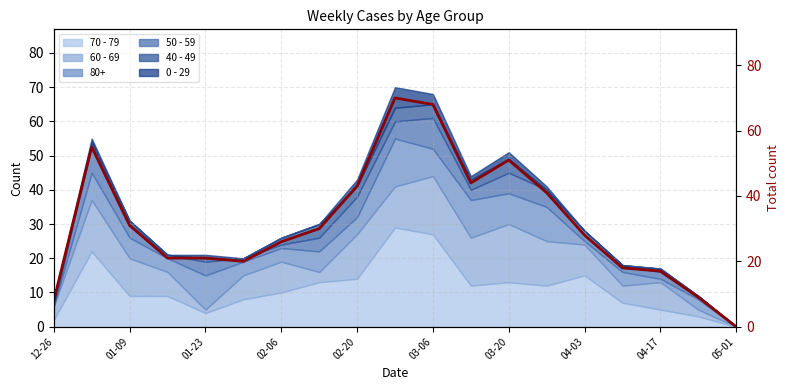

How many lines are shown in the chart?

1